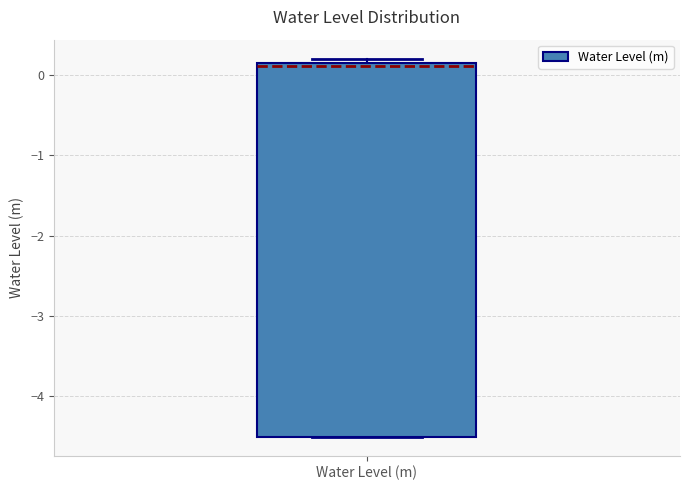

Read this box plot against the y-axis: the position of the median line, the range covered by the box, and the ends of both whiskers. The values are not printed on the chart, so give them approximately, as read against the axis.

median 0.1 (just below the box's upper edge), box -4.5 to 0.1, whiskers -4.5 to 0.2